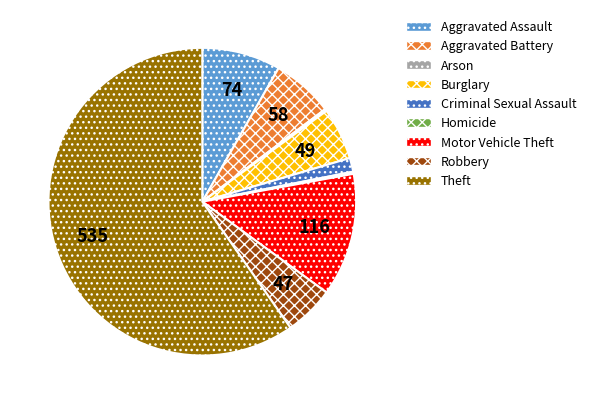

True or false: Motor Vehicle Theft accounts for 13% of the total.

True